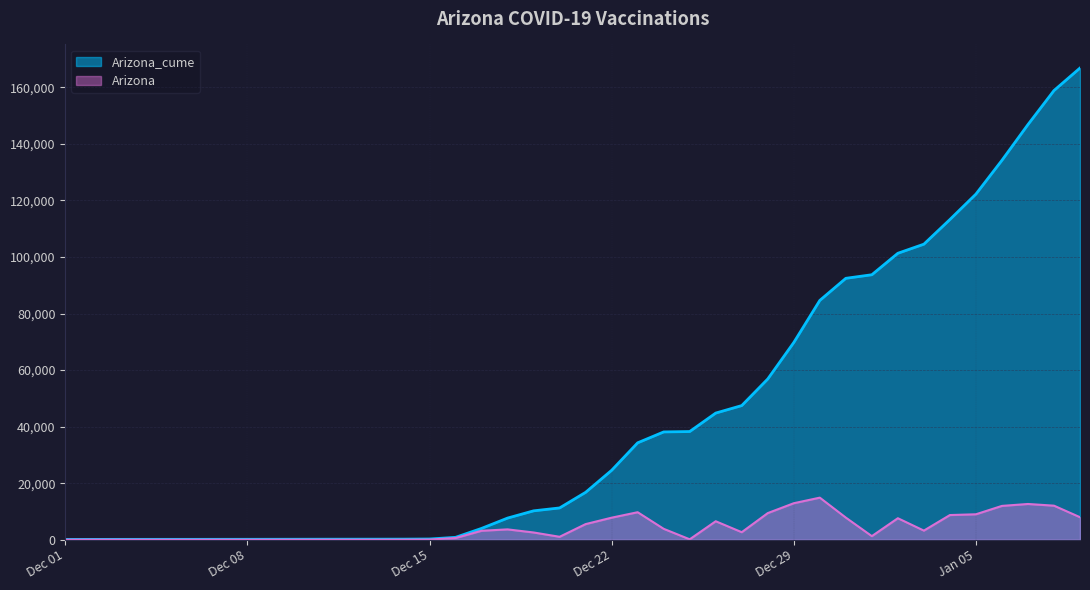

Which series has the largest range (max minus min)?

Arizona_cume